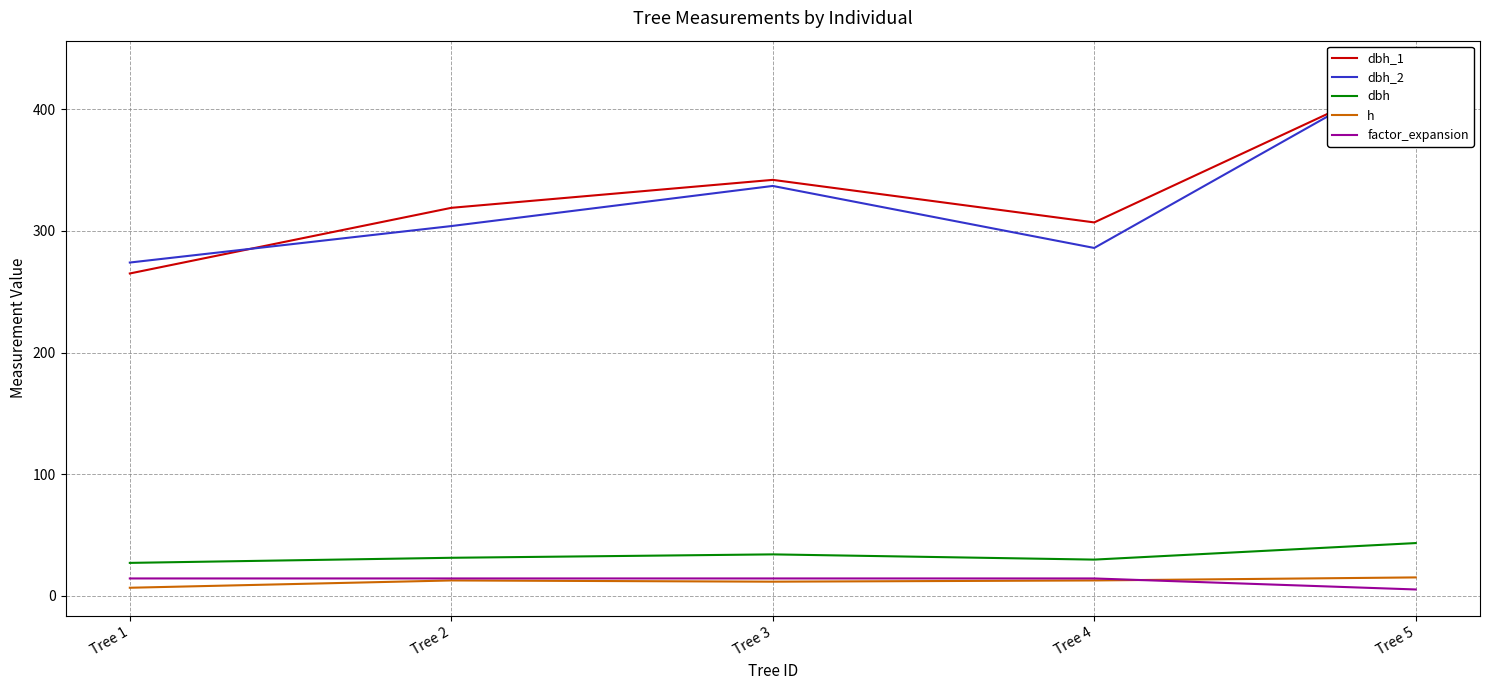

Reading left to right, extract all data points from this chart.

dbh_1: Tree 1=265.0	Tree 2=319.0	Tree 3=342.0	Tree 4=307.0	Tree 5=430.0
dbh_2: Tree 1=274.0	Tree 2=304.0	Tree 3=337.0	Tree 4=286.0	Tree 5=435.0
dbh: Tree 1=26.9	Tree 2=31.1	Tree 3=34.0	Tree 4=29.6	Tree 5=43.2
h: Tree 1=6.5	Tree 2=12.5	Tree 3=11.5	Tree 4=12.5	Tree 5=15.0
factor_expansion: Tree 1=14.2	Tree 2=14.2	Tree 3=14.2	Tree 4=14.2	Tree 5=5.1